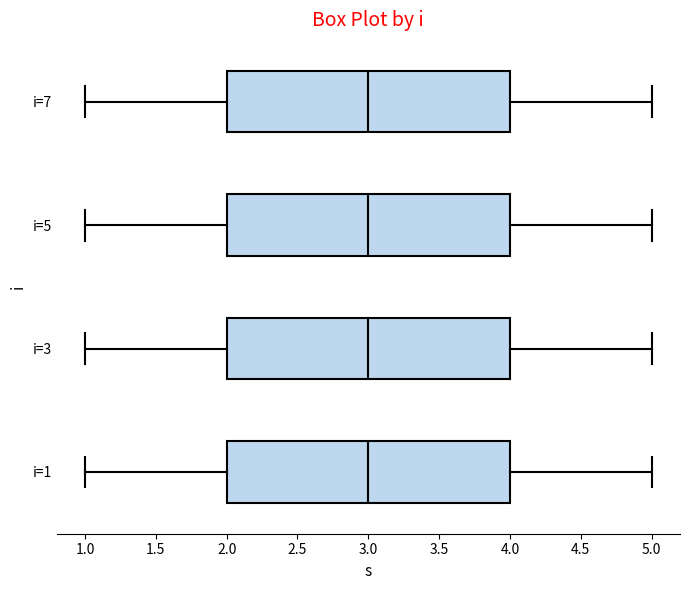

Reading bottom to top, read every box against the x-axis: the position of its median line, the range the box covers, and the ends of its whiskers. The values are not printed on the chart, so give them approximately, as read against the axis.

i=1: median 3, box 2 to 4, whiskers 1 to 5
i=3: median 3, box 2 to 4, whiskers 1 to 5
i=5: median 3, box 2 to 4, whiskers 1 to 5
i=7: median 3, box 2 to 4, whiskers 1 to 5